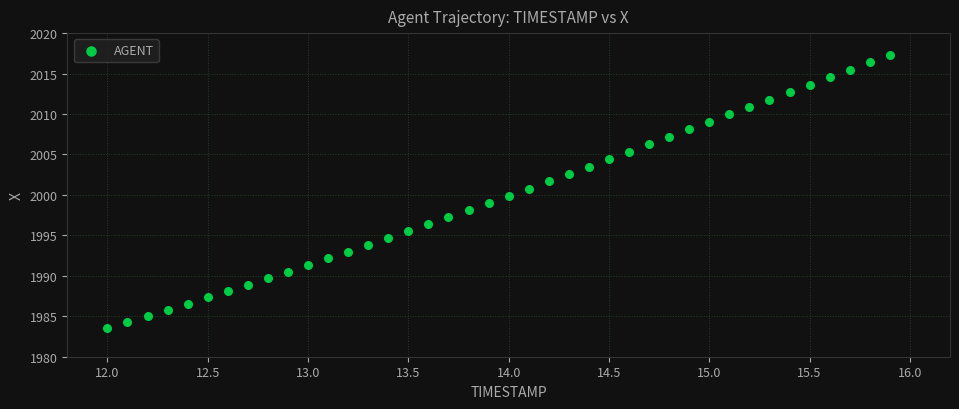

What is the range of Y values (max minus min)?

33.8